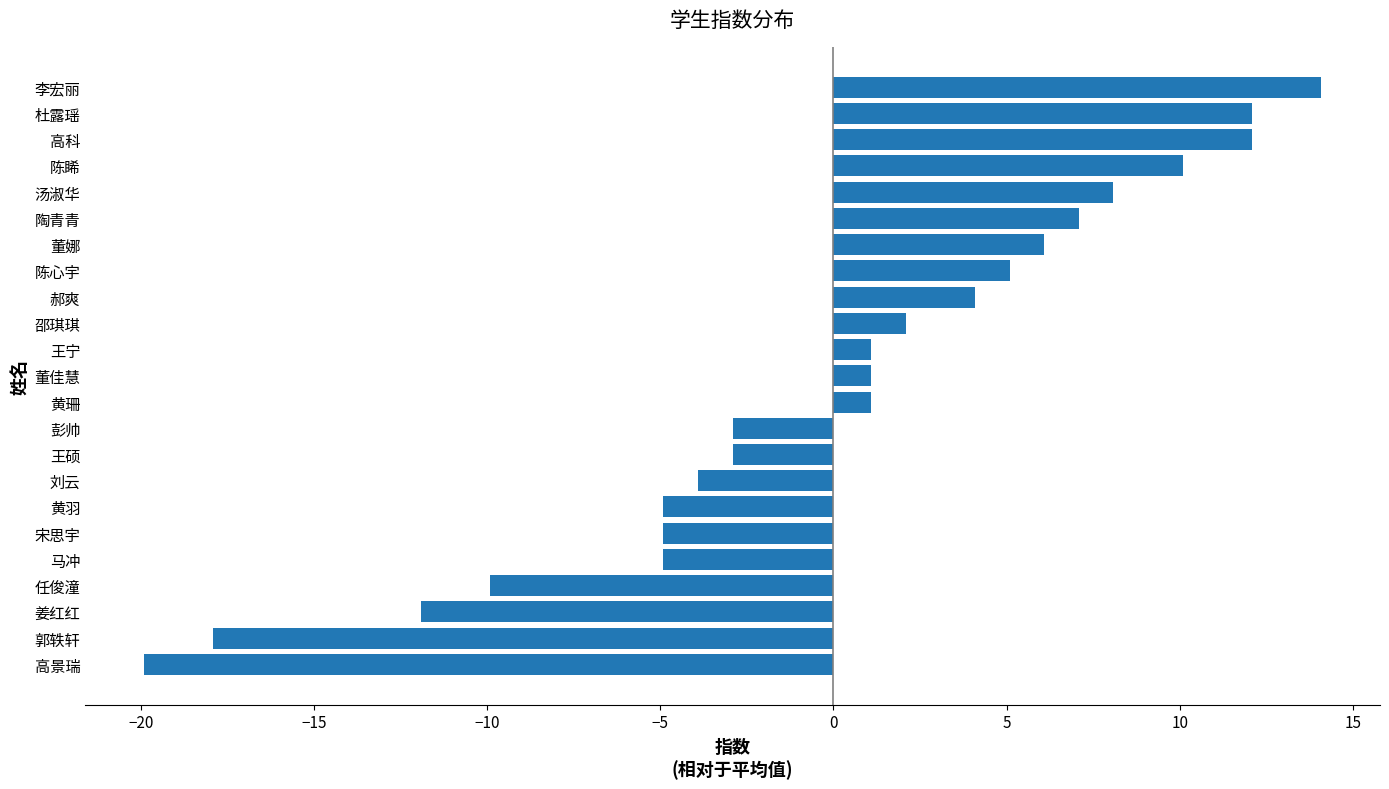

What is the greatest value displayed?

14.1